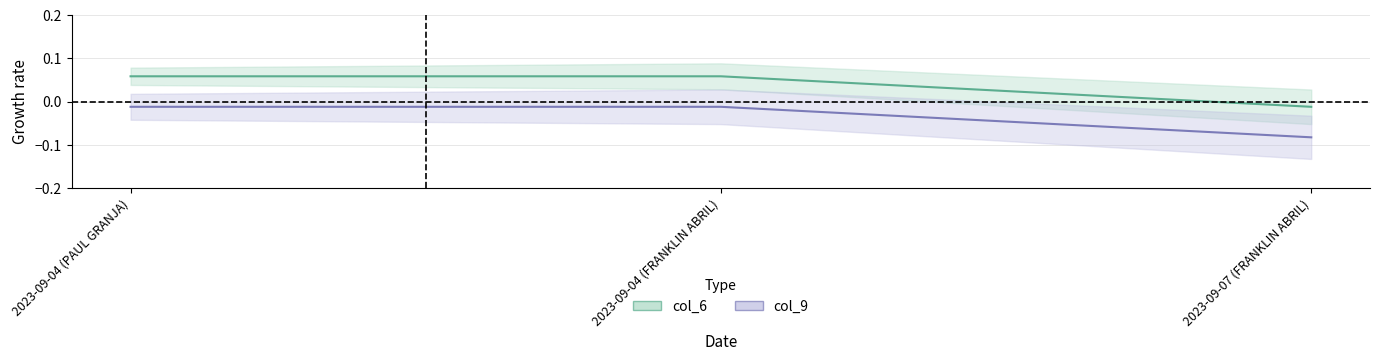

How many values in the col_6 series exceed 0?

2